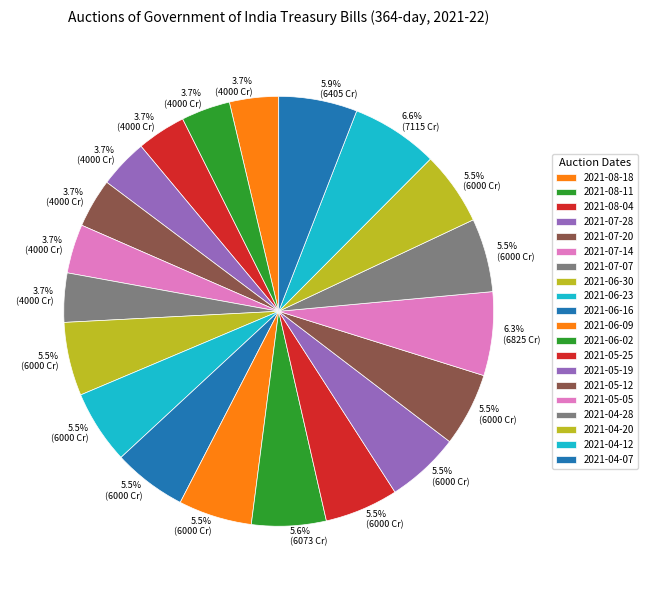

Does 2021-04-28 represent more than half of the total?

No